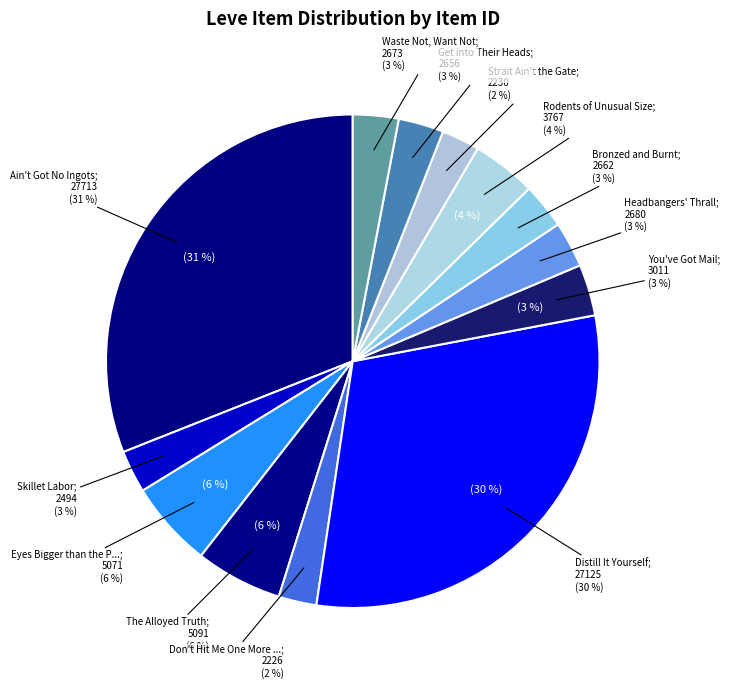

How many slices are in this pie chart?

13